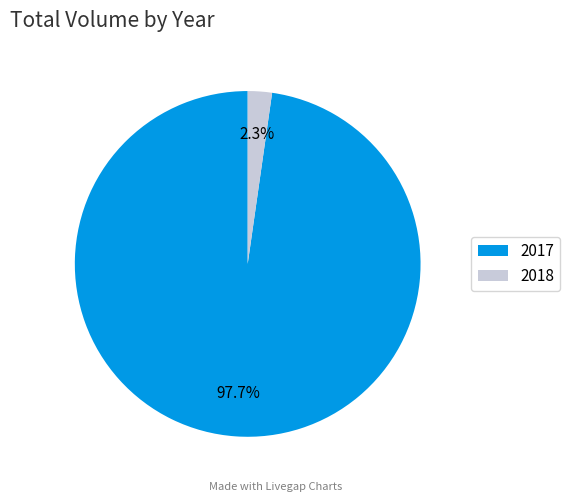

What portion of the pie excludes 2018?

97.7%